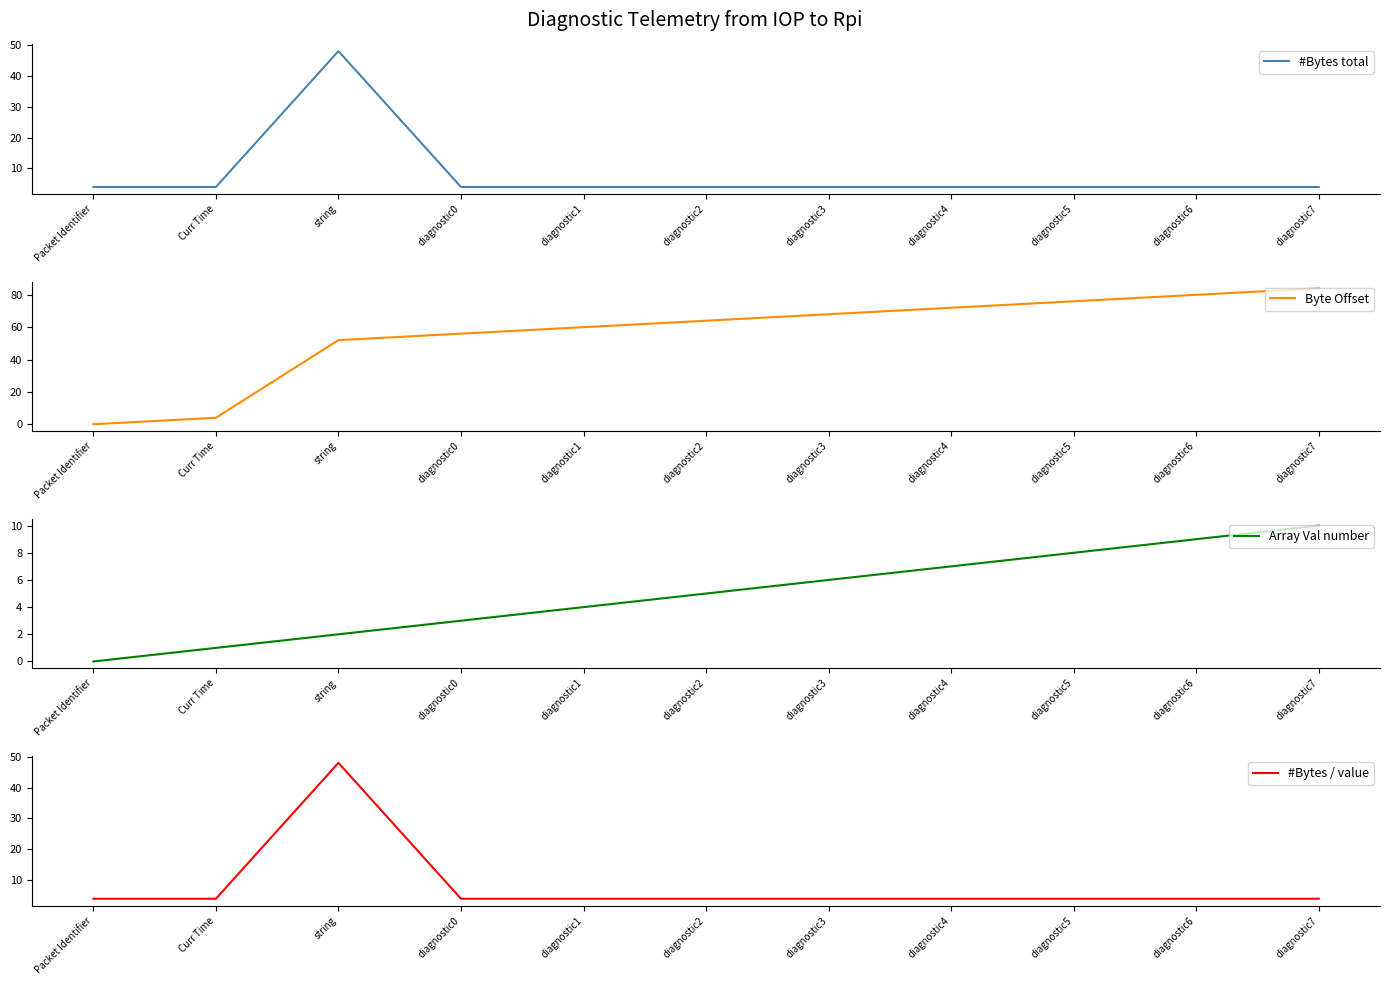

List the series in order of their peak value, lowest first.

Array Val number, #Bytes total, #Bytes / value, Byte Offset